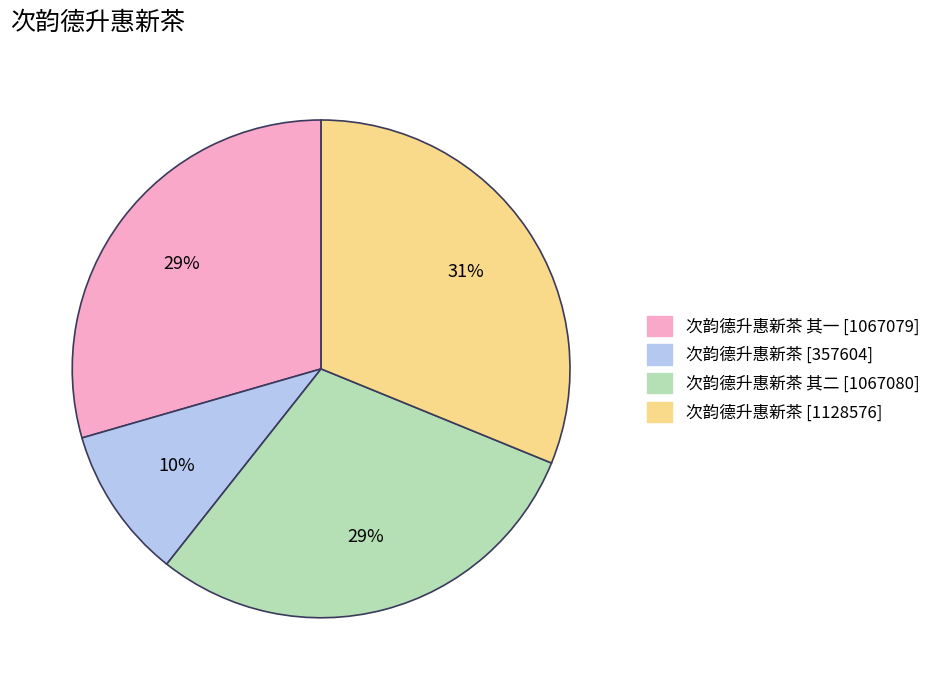

To the nearest percent, what is the difference between the largest and smallest slice percentages?

21%